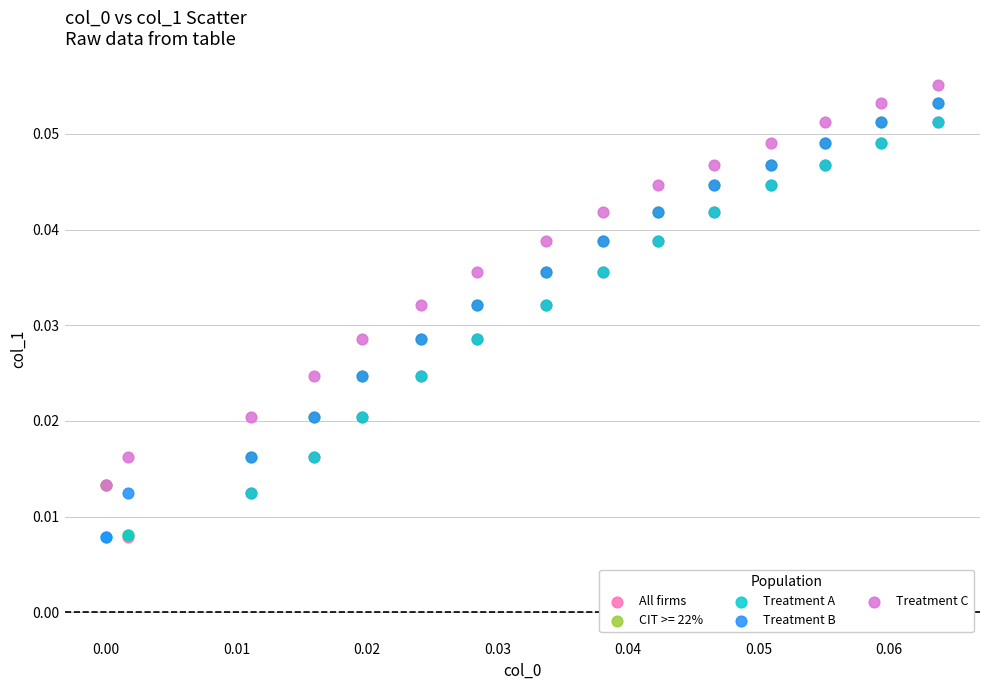

What are all the series names shown in the legend?

All firms, CIT >= 22%, Treatment A, Treatment B, Treatment C